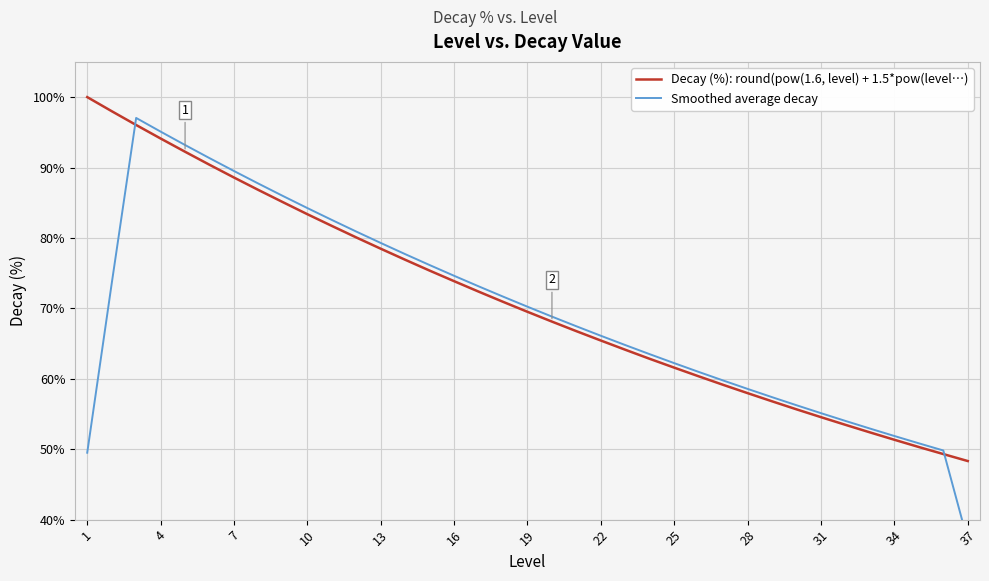

True or false: Decay (%): round(pow(1.6, level) + 1.5*pow(level…) has a value of 65.4 at 22.

True